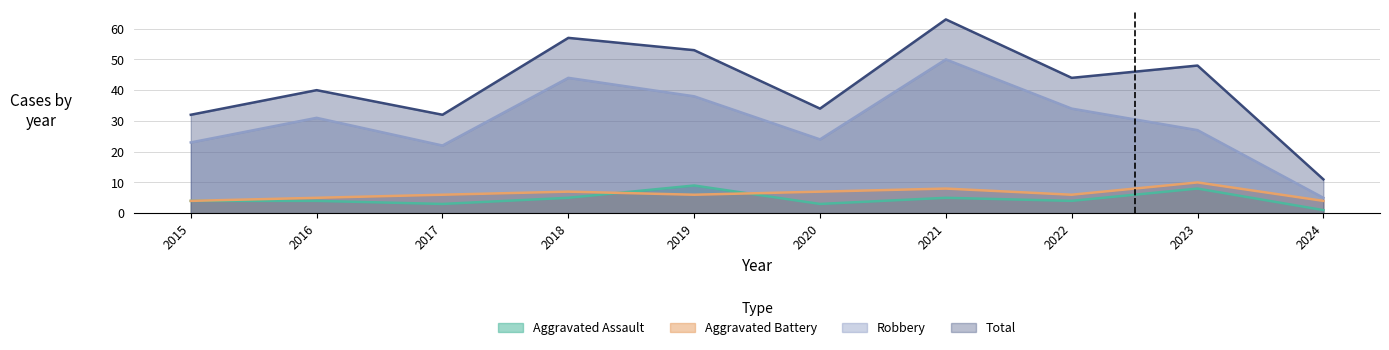

At 2015, list the series in order from largest to smallest.

Total, Robbery, Aggravated Assault, Aggravated Battery